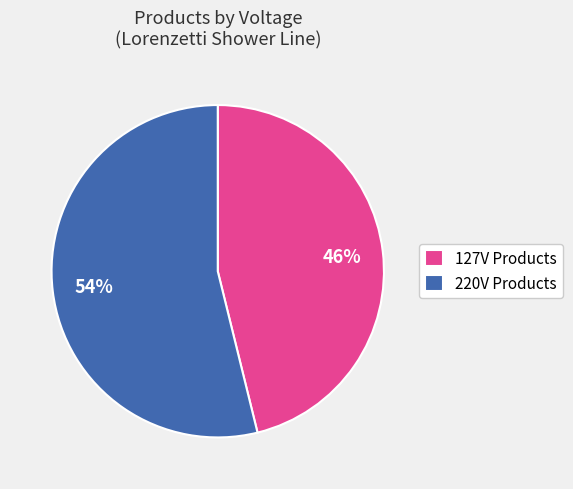

Rank the categories by value from highest to lowest.

220V Products, 127V Products